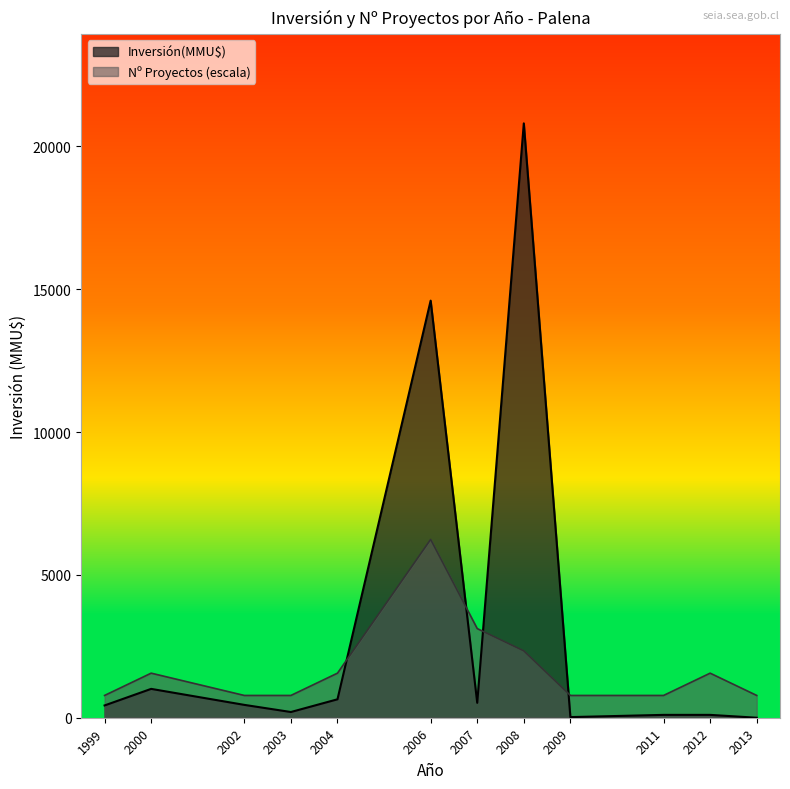

What is the greatest value displayed?

20805.0